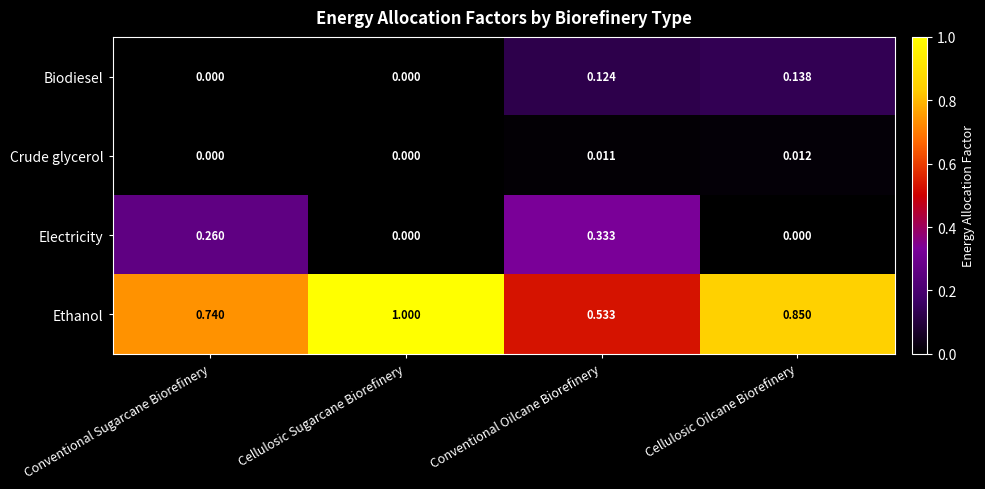

At which category is the sum across all series the highest?

Conventional Oilcane Biorefinery